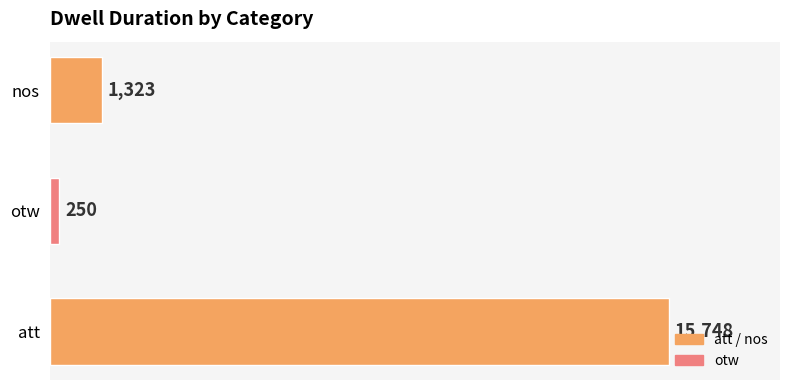

How many series are shown in this chart?

1